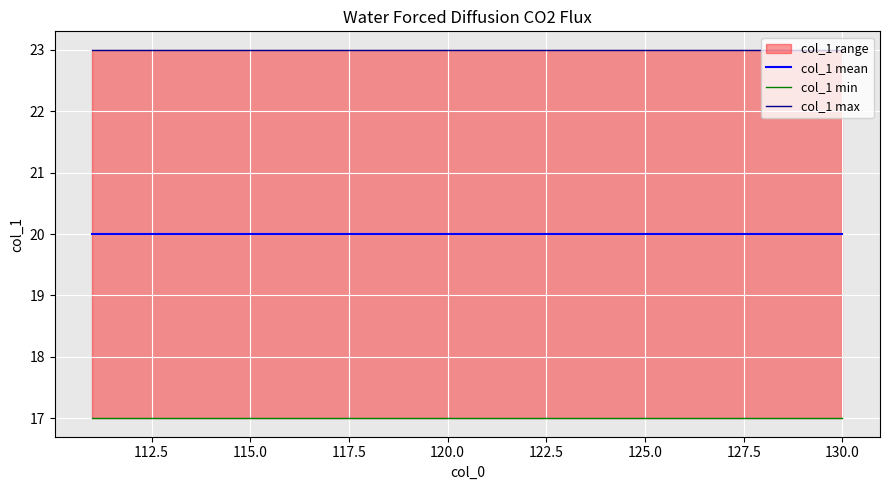

Is it true that col_1 min equals 29 at 15?

False